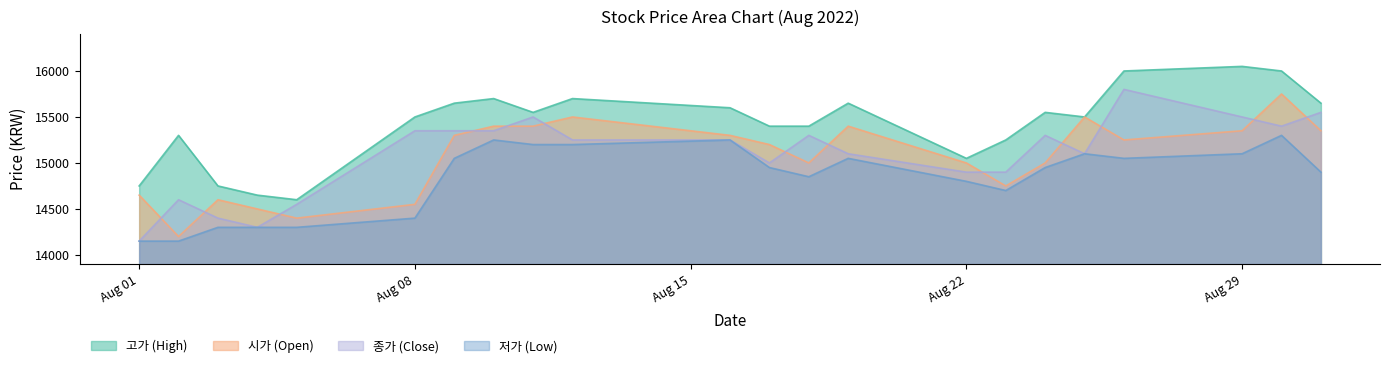

What is the minimum value for 종가 (Close)?

14150